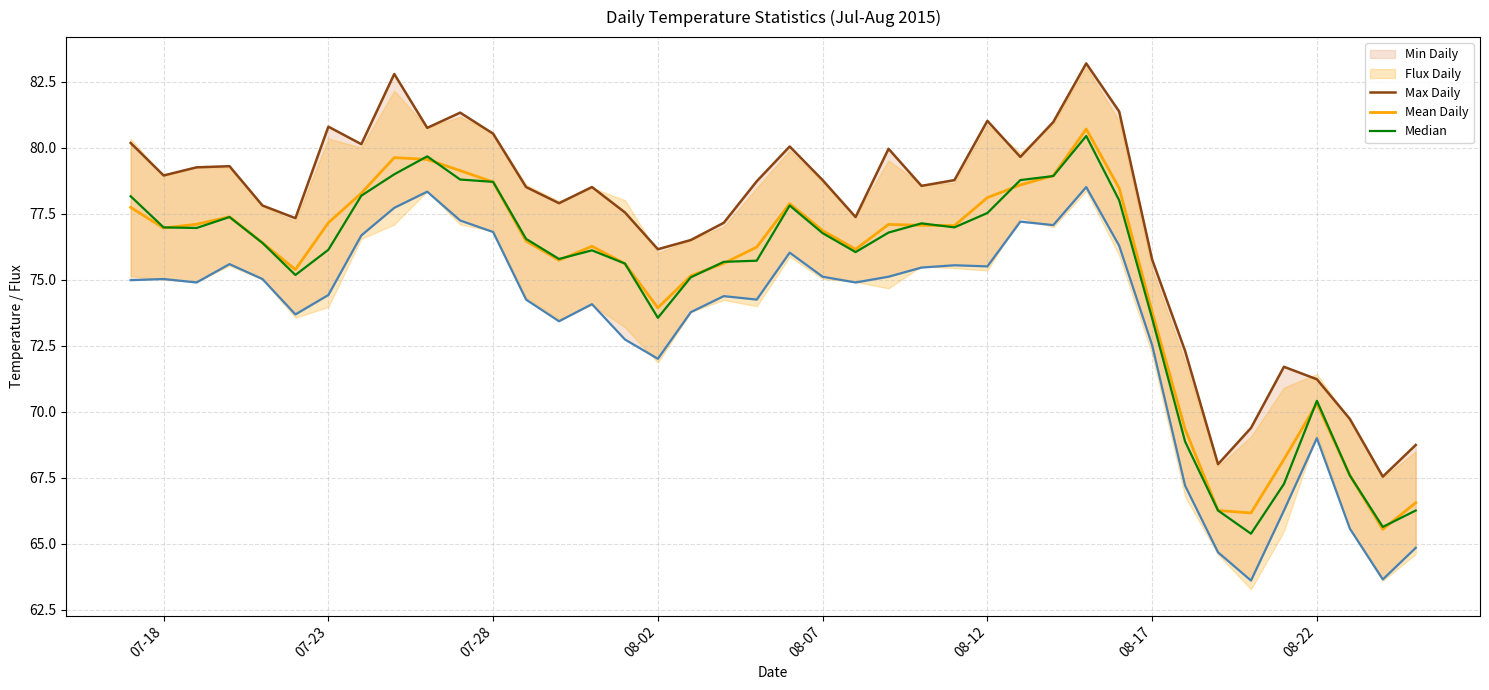

Is this an area chart (filled region under the line)?

No